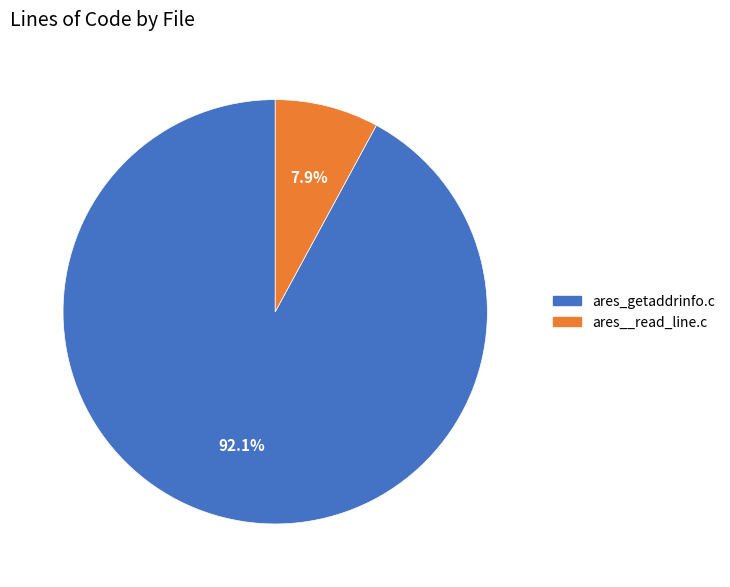

Which category has the biggest portion of the pie?

ares_getaddrinfo.c